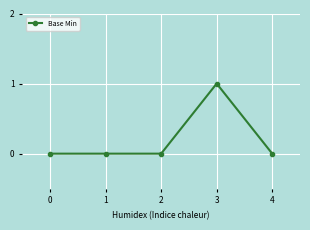

Reading right to left, transcribe all the data shown in this chart.

0	1	0	0	0